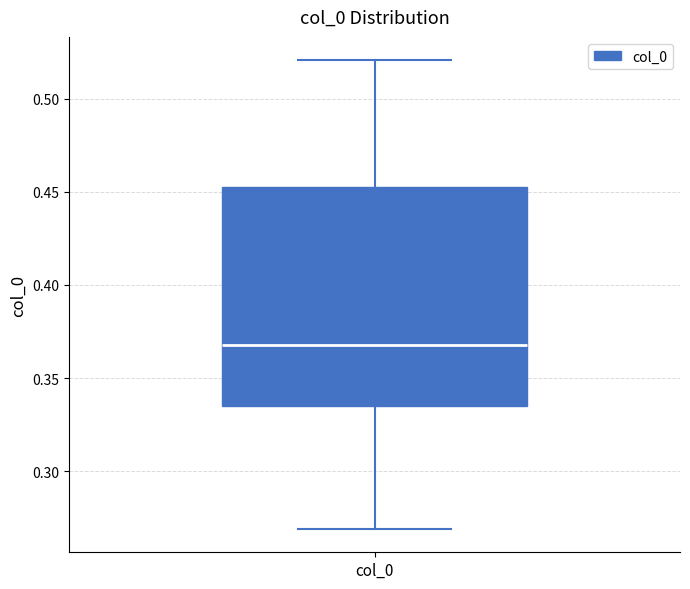

Transcribe this box plot: give where the median line is, the range the box spans, and where the two whiskers end, as read against the y-axis. The values are not printed on the chart, so give them approximately, as read against the axis.

median 0.370, box 0.335 to 0.455, whiskers 0.270 to 0.520